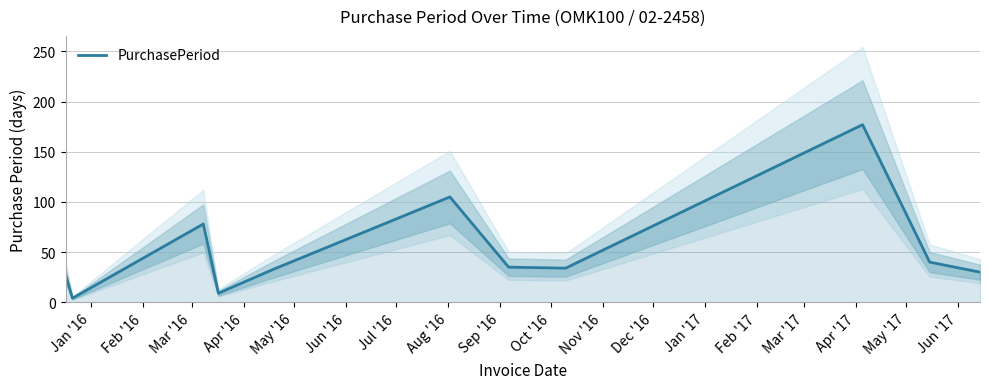

What is the difference between the maximum and minimum values?

173